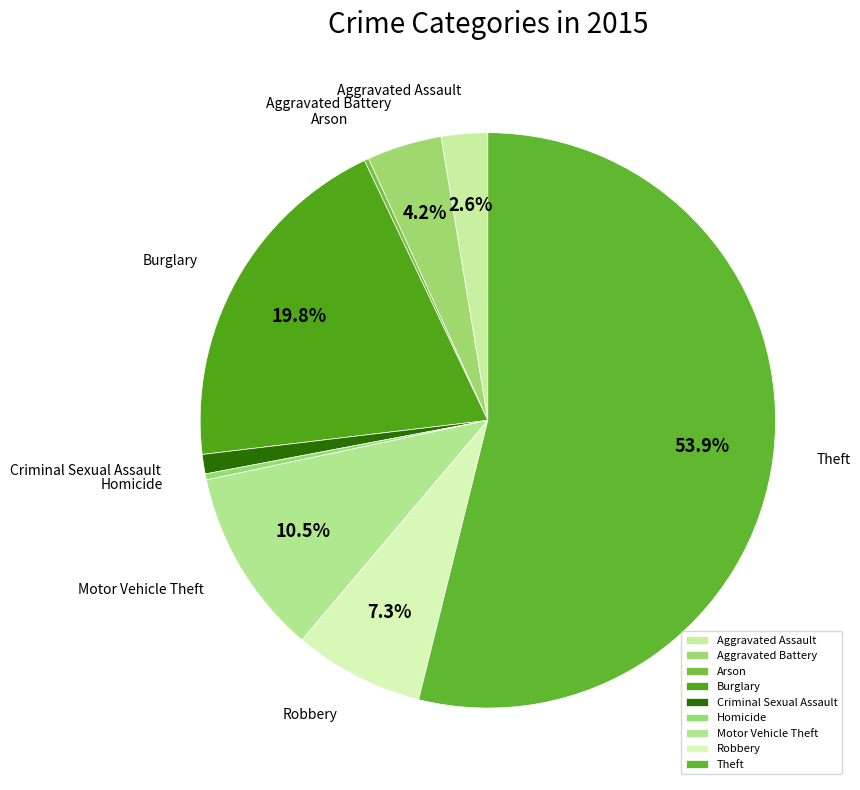

What percentage is the Robbery slice, to the nearest percent?

7%